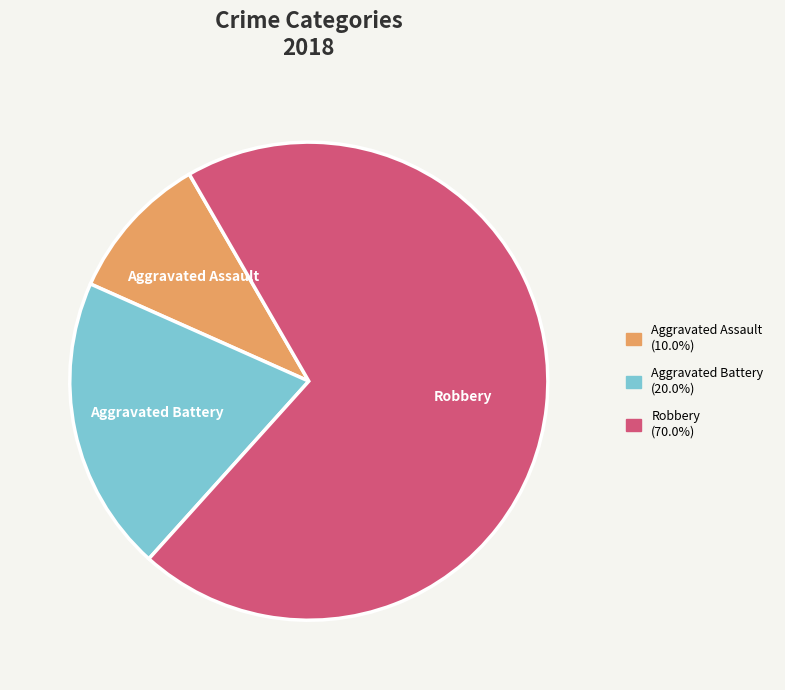

Rank the categories by value from lowest to highest.

Aggravated Assault, Aggravated Battery, Robbery